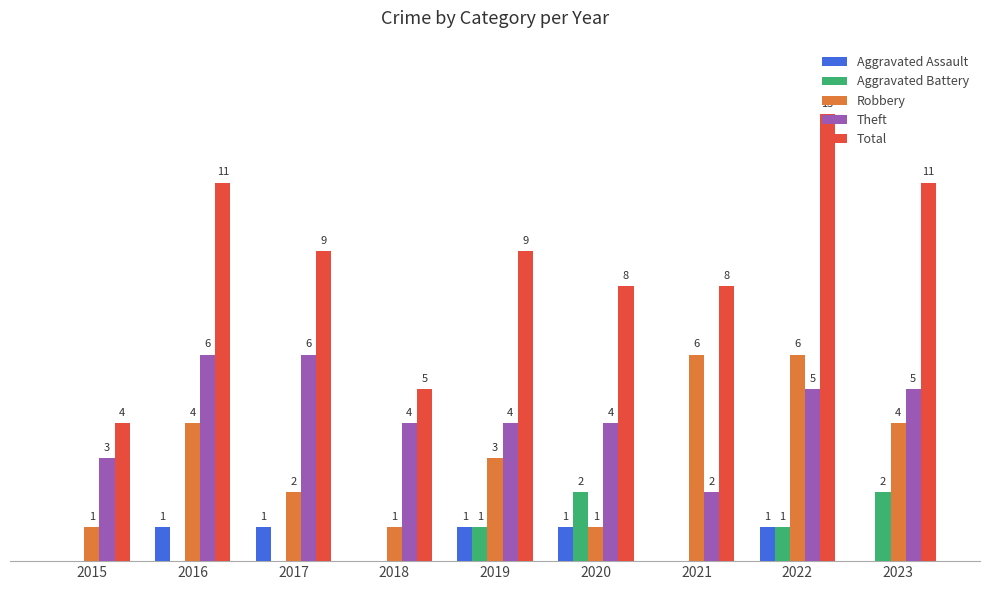

Between 2018 and 2022, which series saw the biggest shift?

Total